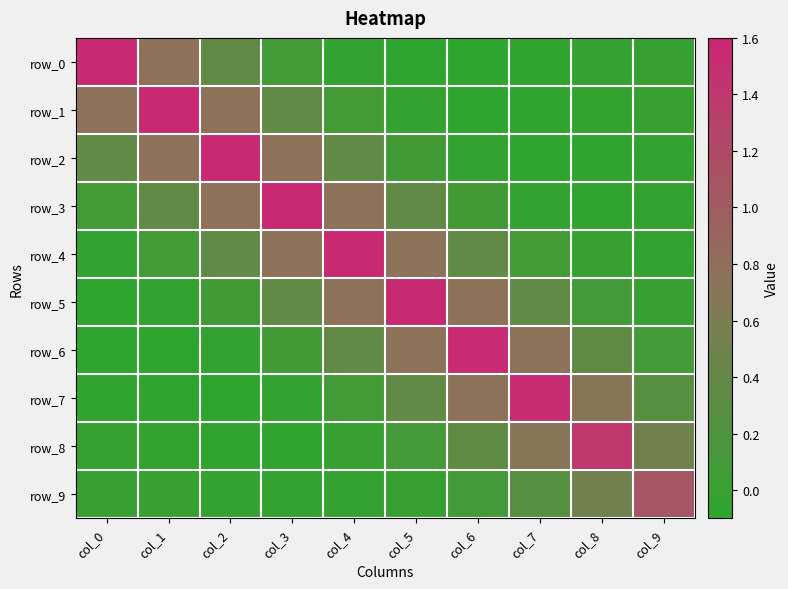

The row_6 series shows -0.1 at col_1. True or false?

True